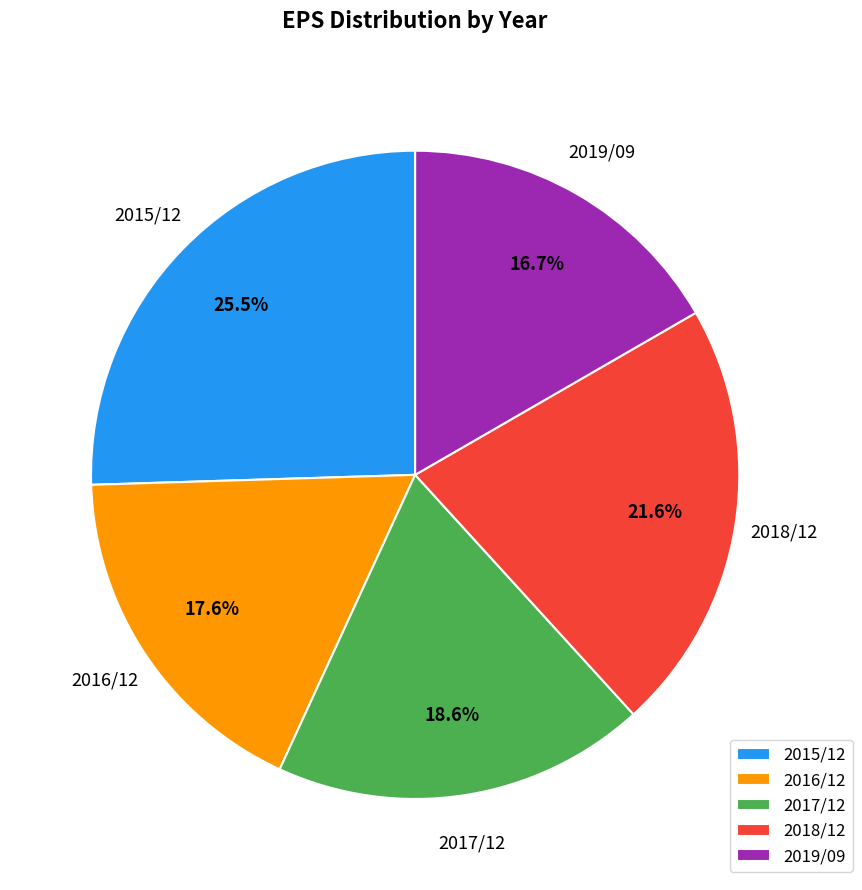

Rank the categories by value from lowest to highest.

2019/09, 2016/12, 2017/12, 2018/12, 2015/12